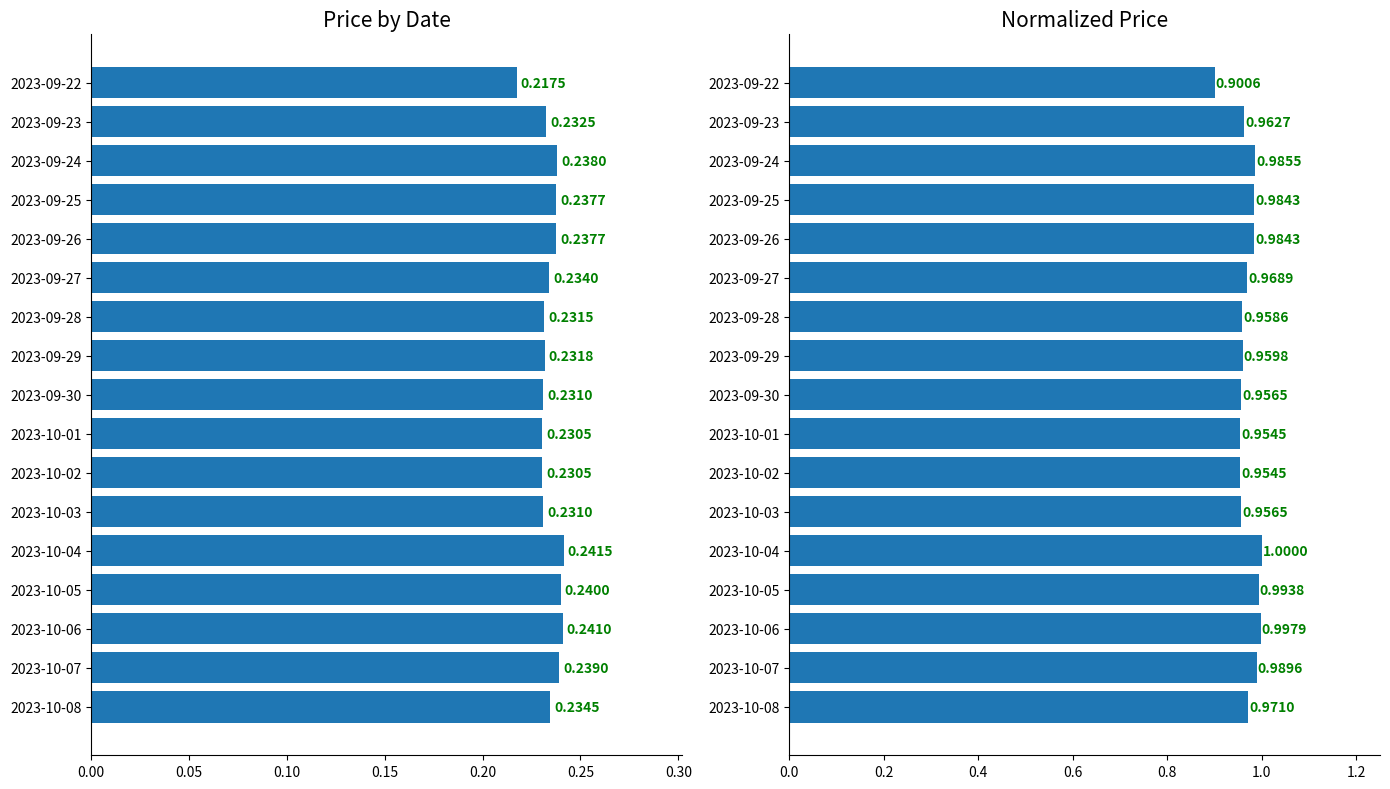

Between 2023-09-22 and 2023-09-24, which series saw the biggest shift?

Normalized Price